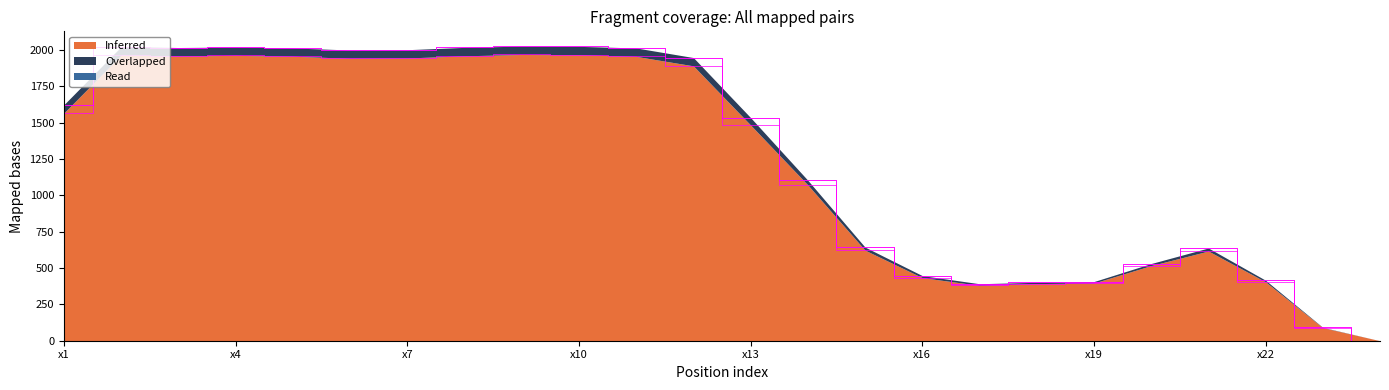

What is the total value across all series at x20?

1048